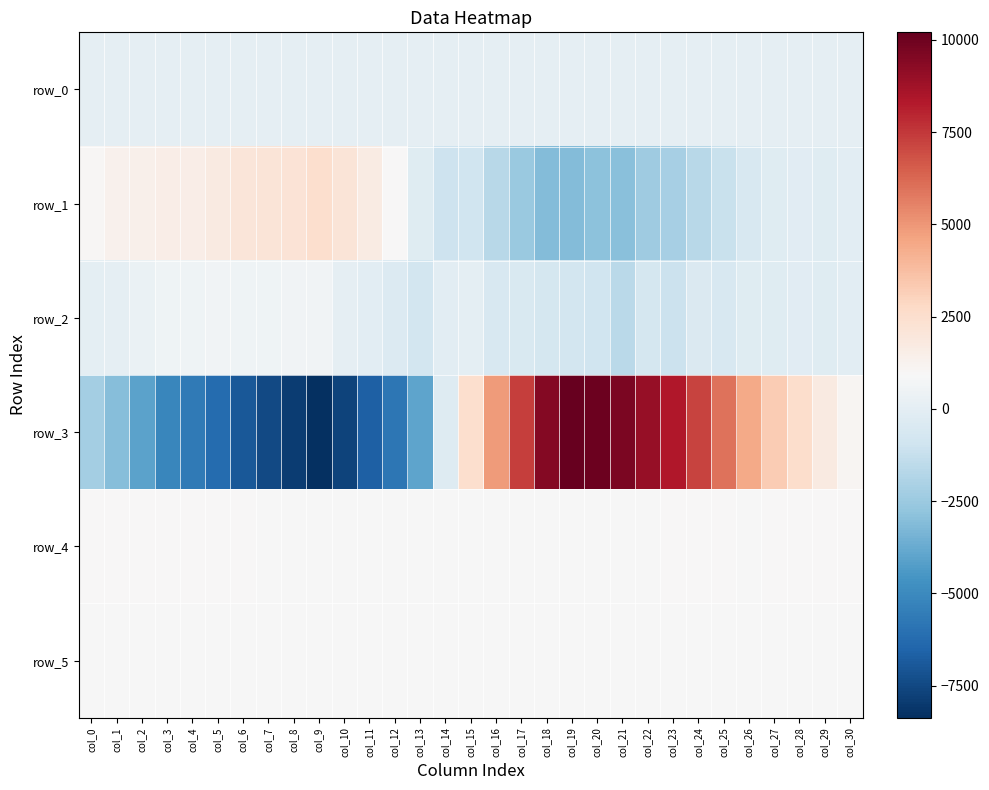

List the series in order of their peak value, lowest first.

row_0, row_2, row_5, row_4, row_1, row_3